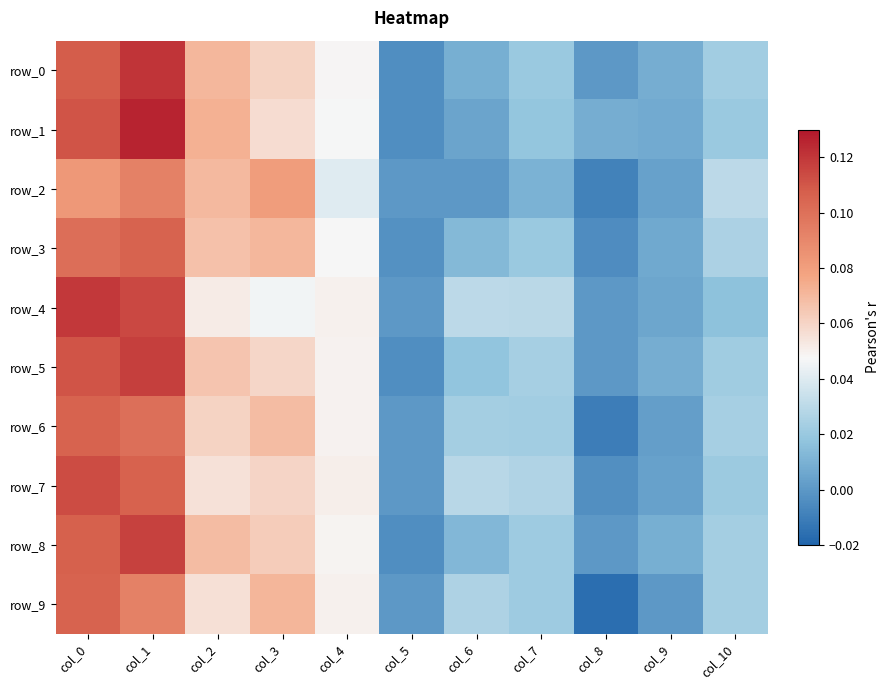

Rank the categories by row_8 value from highest to lowest.

col_1, col_0, col_2, col_3, col_4, col_10, col_7, col_6, col_9, col_8, col_5